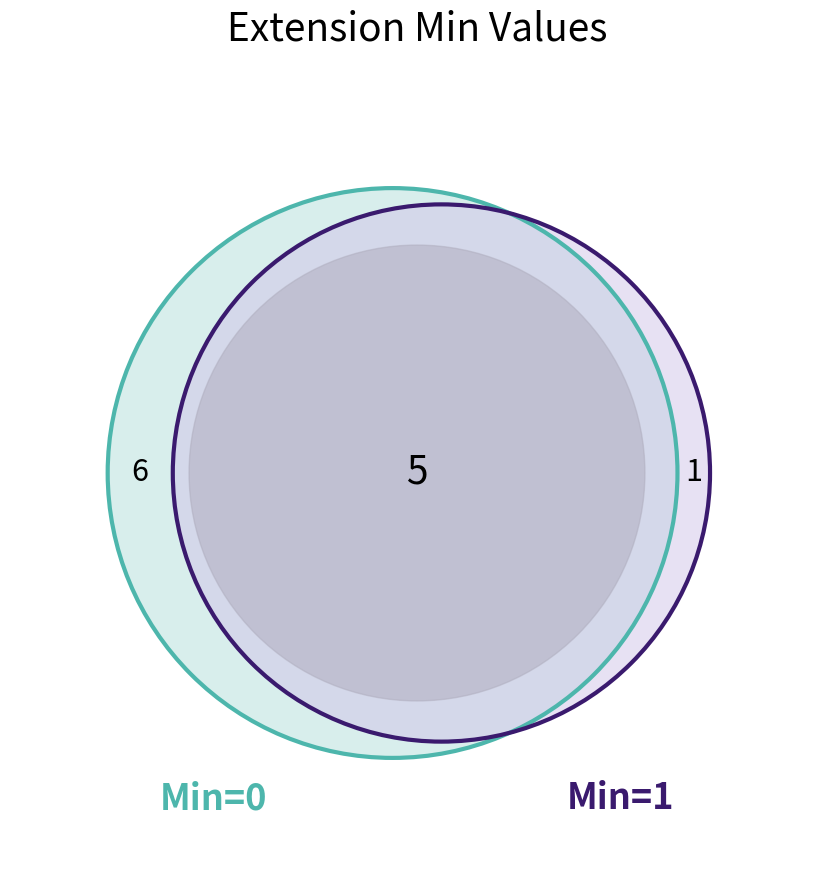

Is there a majority slice in this chart?

Yes